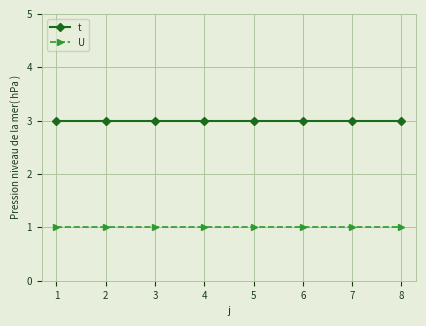

The t series shows 3 at 3. True or false?

True